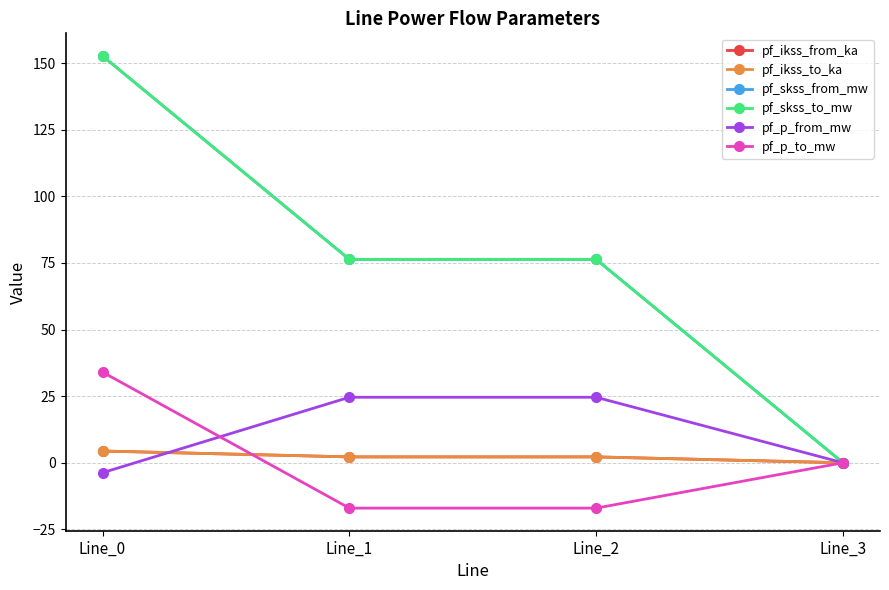

Reading right to left, transcribe all the data shown in this chart.

pf_ikss_from_ka: Line_3=0.0	Line_2=2.2	Line_1=2.2	Line_0=4.4
pf_ikss_to_ka: Line_3=0.0	Line_2=2.2	Line_1=2.2	Line_0=4.4
pf_skss_from_mw: Line_3=0.0	Line_2=76.3	Line_1=76.3	Line_0=152.7
pf_skss_to_mw: Line_3=0.0	Line_2=76.3	Line_1=76.3	Line_0=152.7
pf_p_from_mw: Line_3=0.0	Line_2=24.6	Line_1=24.6	Line_0=-3.7
pf_p_to_mw: Line_3=0.0	Line_2=-17.0	Line_1=-17.0	Line_0=34.0